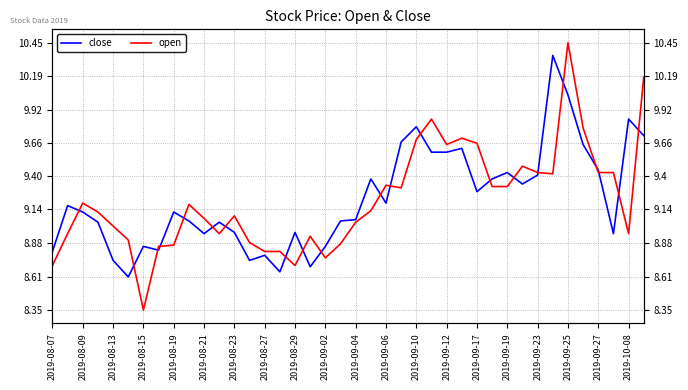

At how many categories does at least one series exceed 10?

3